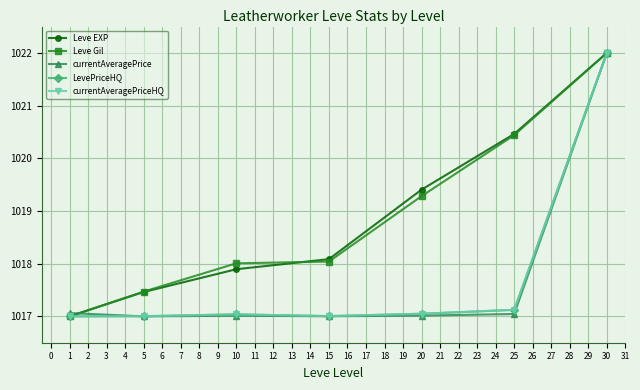

Is this an area chart (filled region under the line)?

No